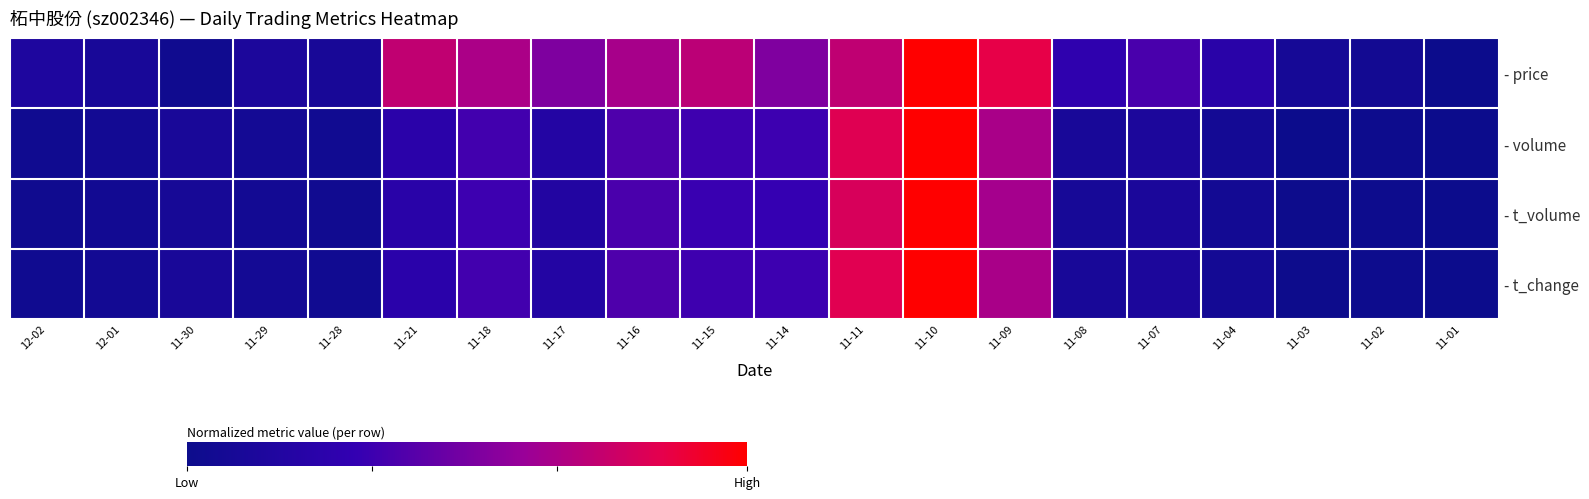

Rank the series at 11-02 from highest to lowest value.

- price, - volume, - t_change, - t_volume